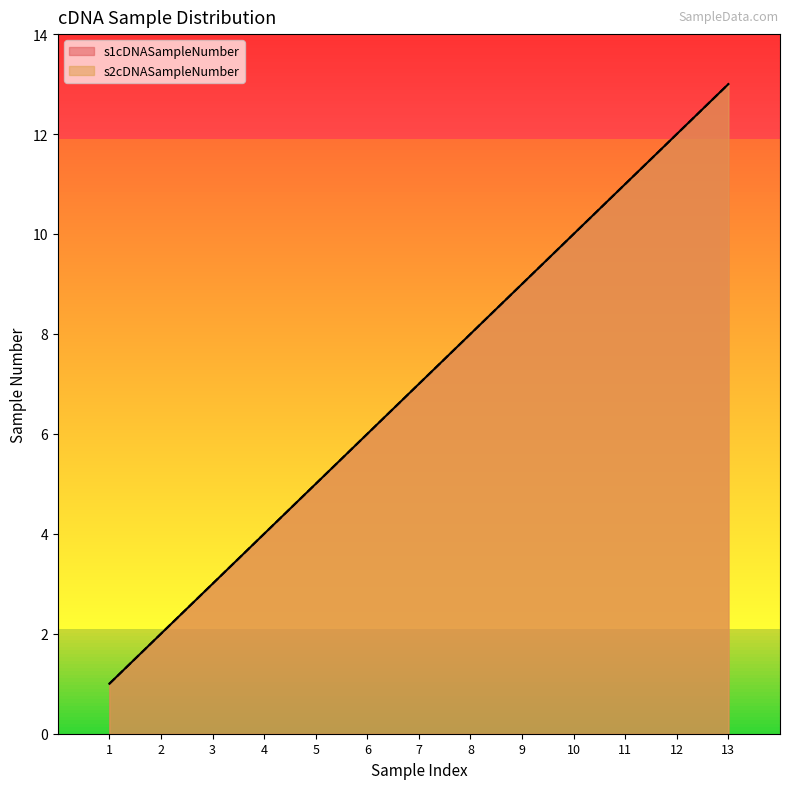

What is the difference between the second highest and second lowest values in the s1cDNASampleNumber series?

10